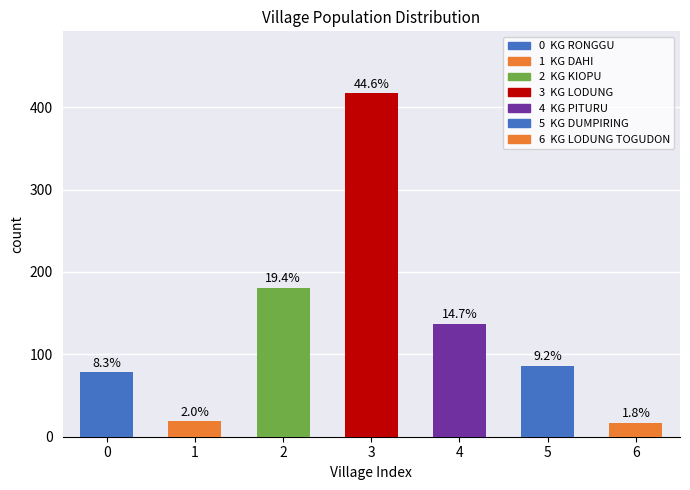

Are the bars horizontal?

No